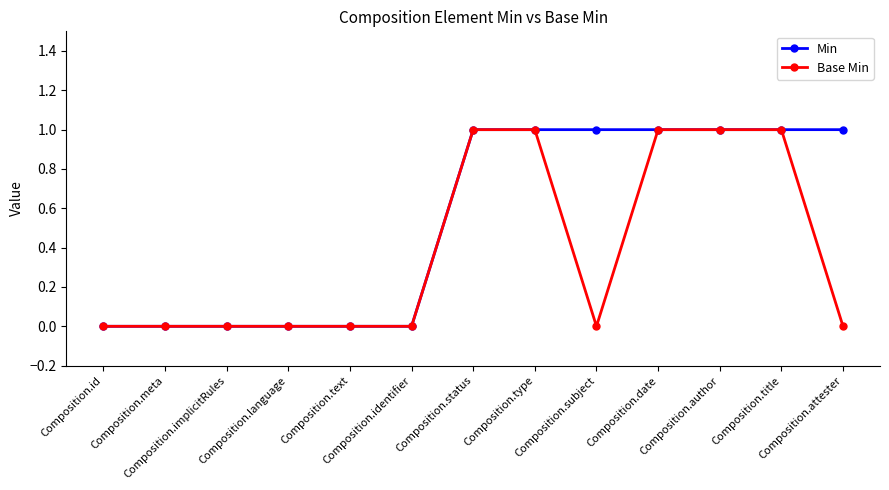

How many Base Min values are between 0 and 1?

13